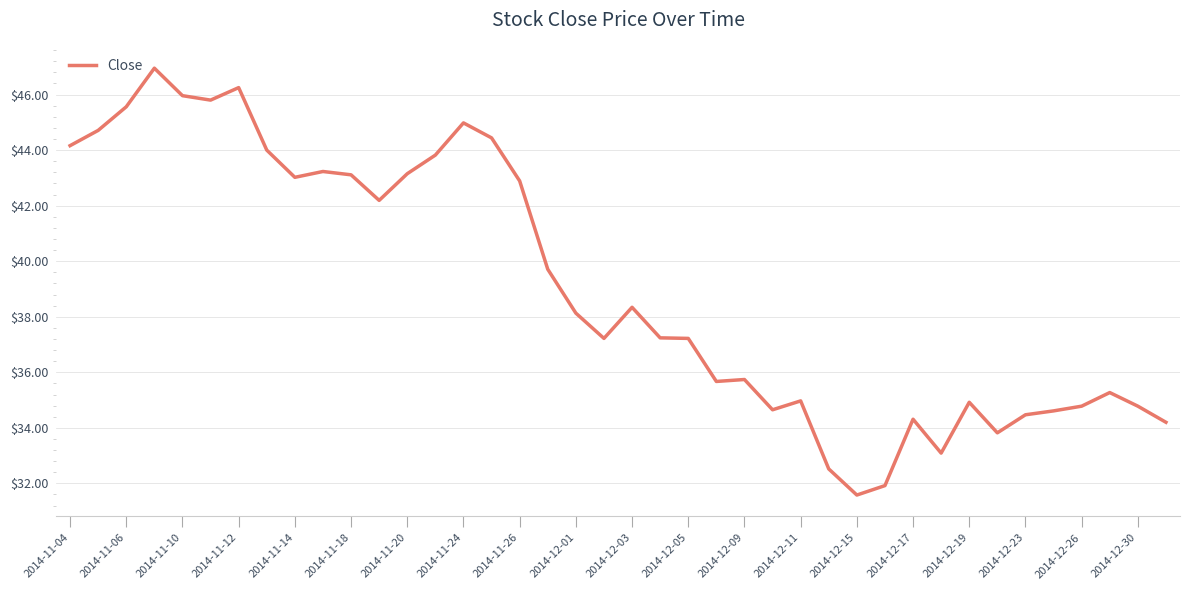

What is the difference between the maximum and minimum values?

15.4